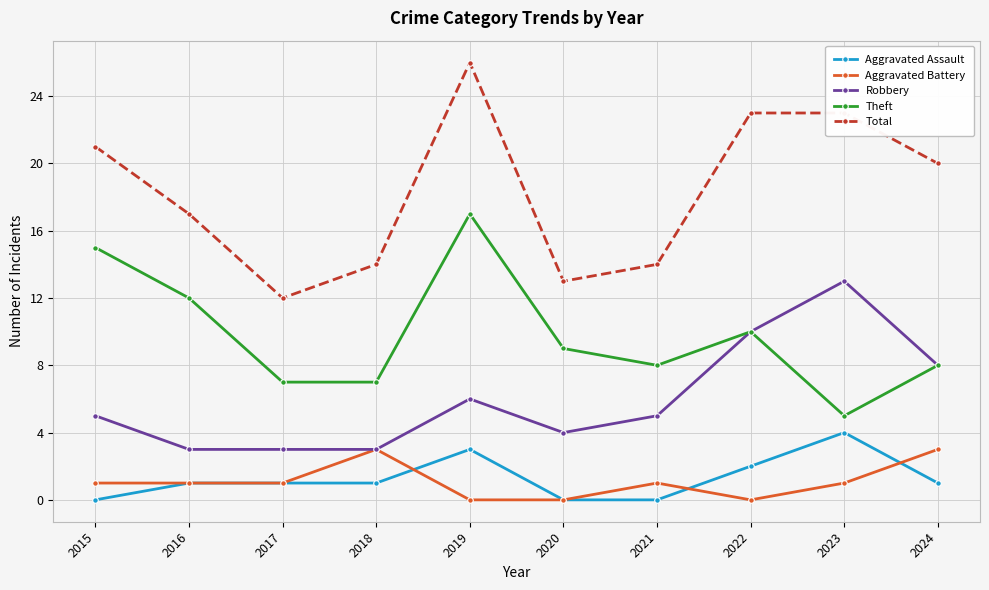

True or false: Theft and Aggravated Assault intersect in this chart.

False